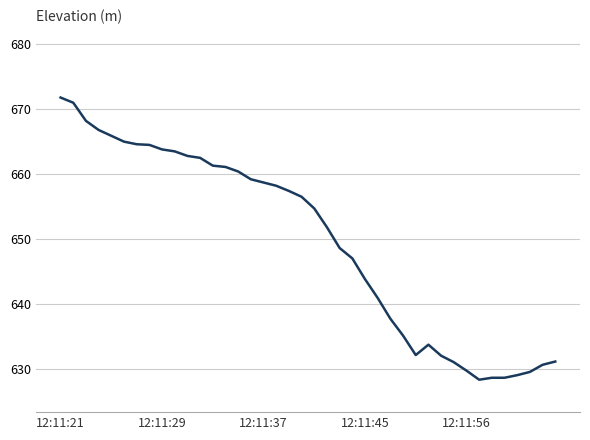

What is the minimum value shown in the chart?

628.3